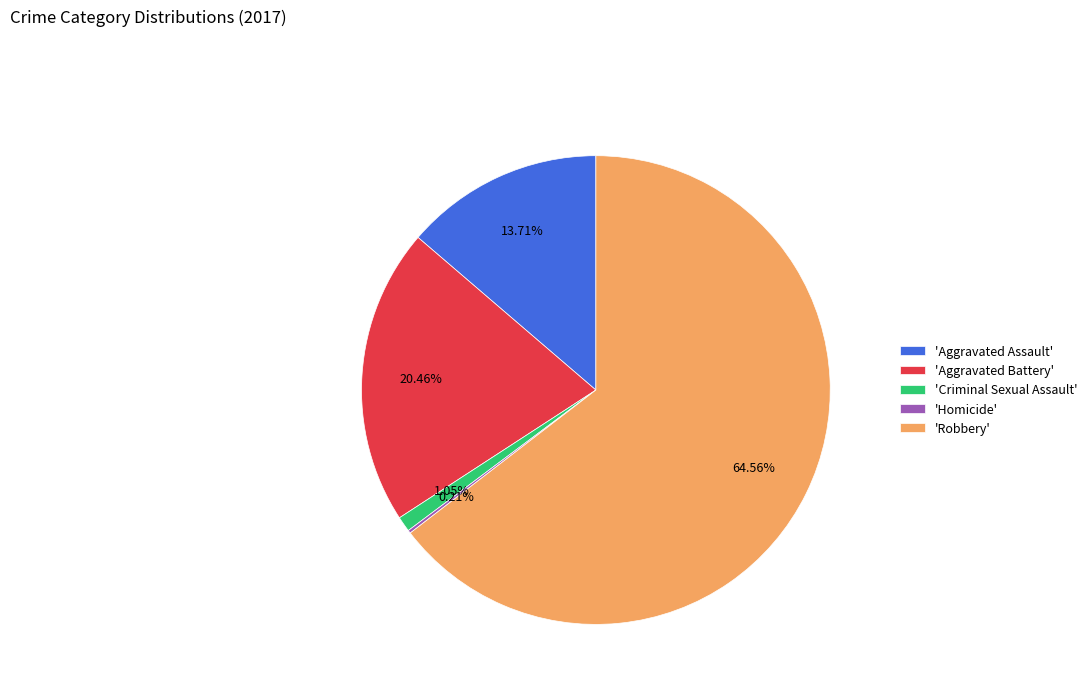

Do 'Robbery' and 'Aggravated Battery' together represent more than half of the pie?

Yes